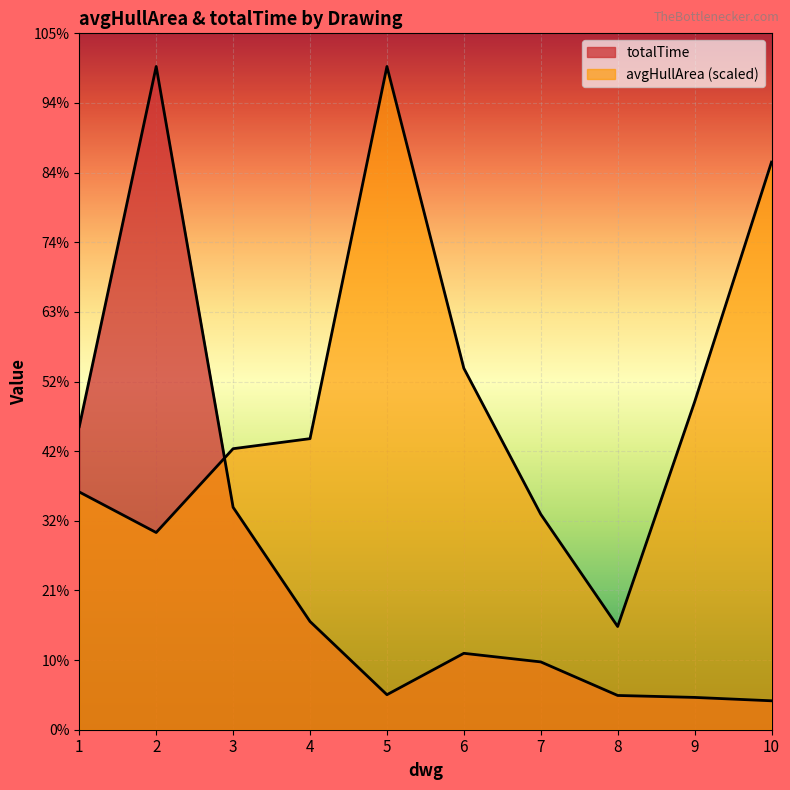

At which label is avgHullArea closest to 543?

6